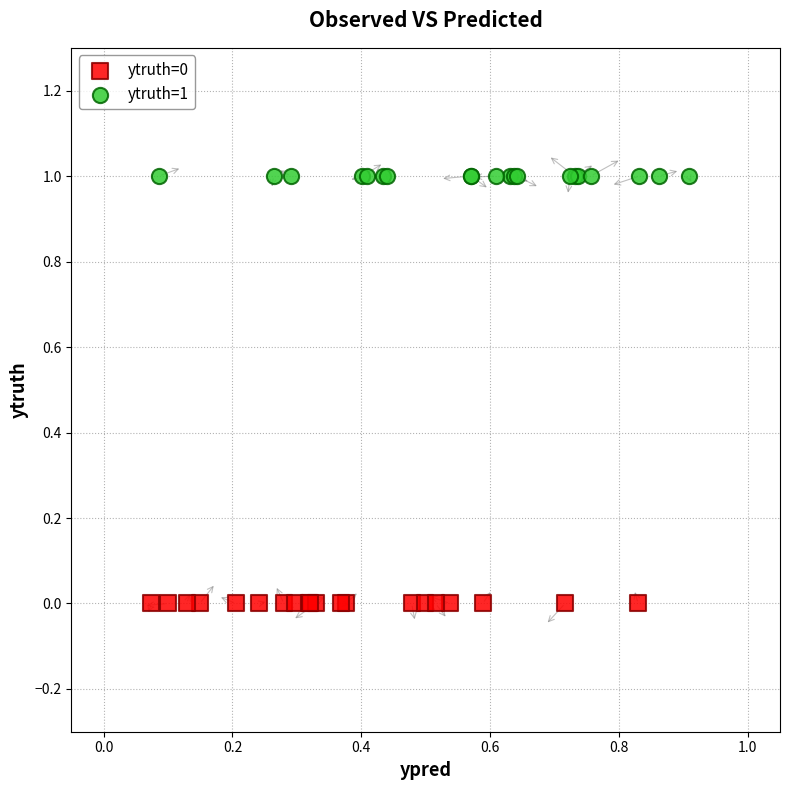

Which series reaches the minimum Y coordinate?

ytruth=0